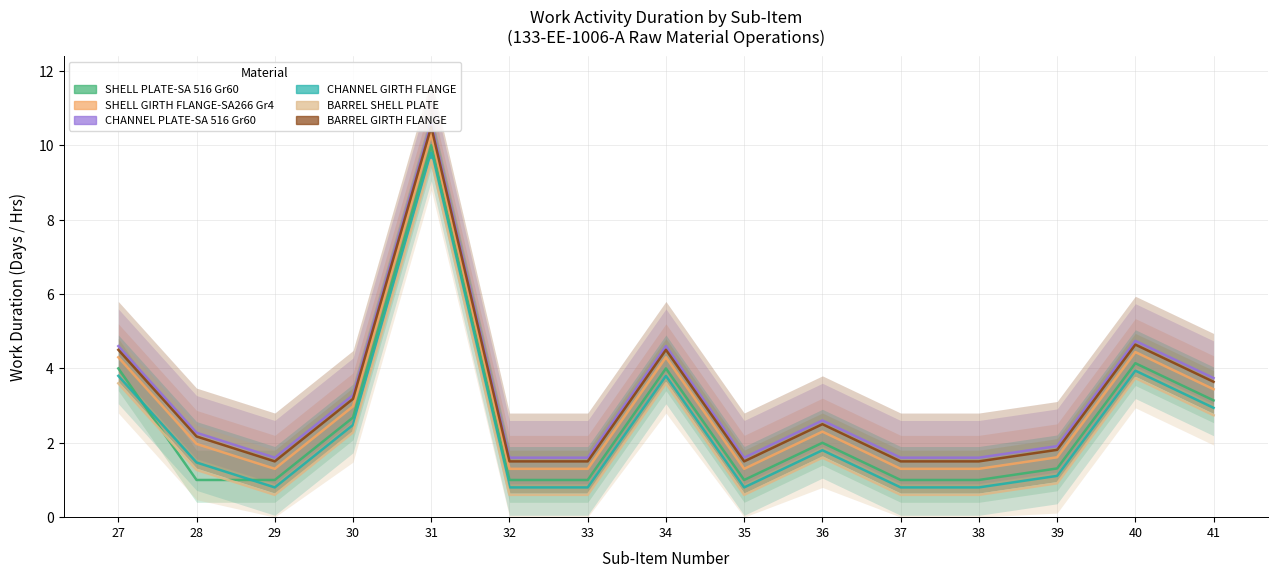

What is the difference between the highest and lowest values at 29?

1.0